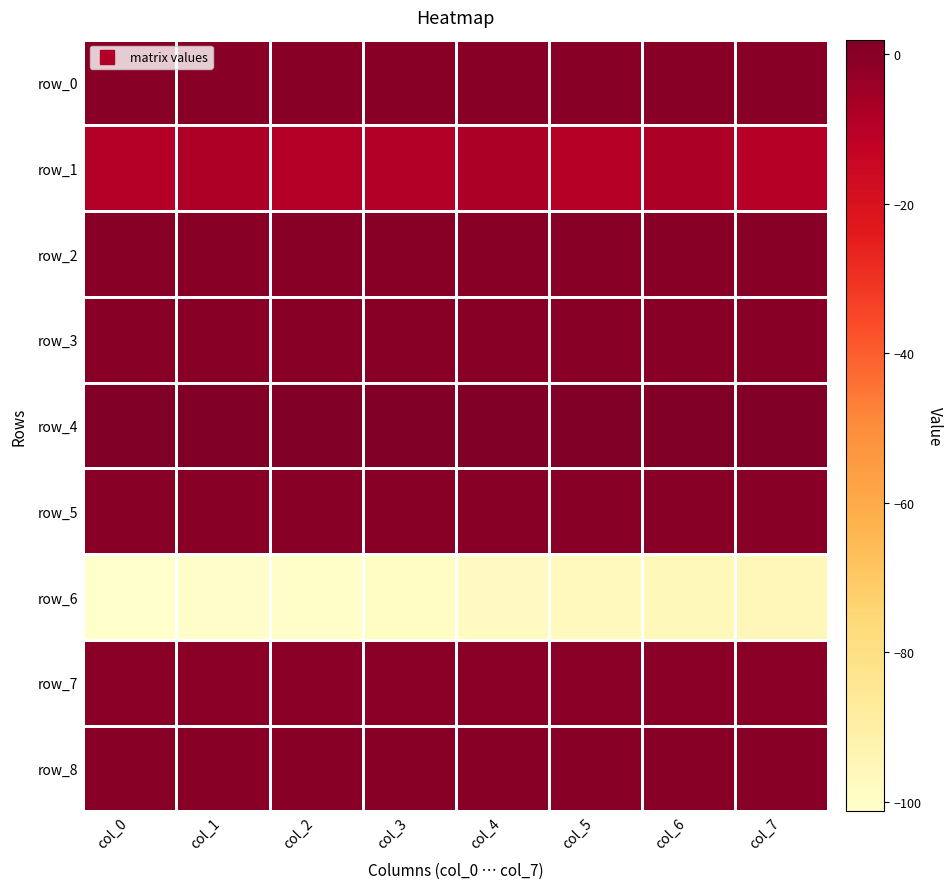

At col_1, list the series in order from largest to smallest.

row_4, row_8, row_3, row_0, row_2, row_5, row_7, row_1, row_6